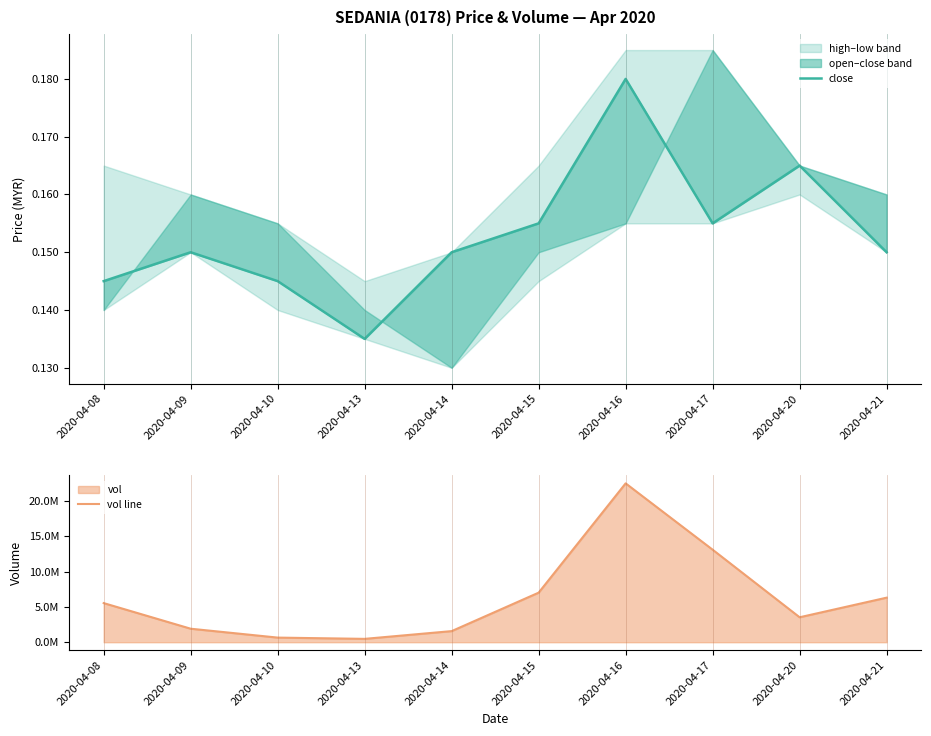

Which series has the largest total across all categories?

vol line